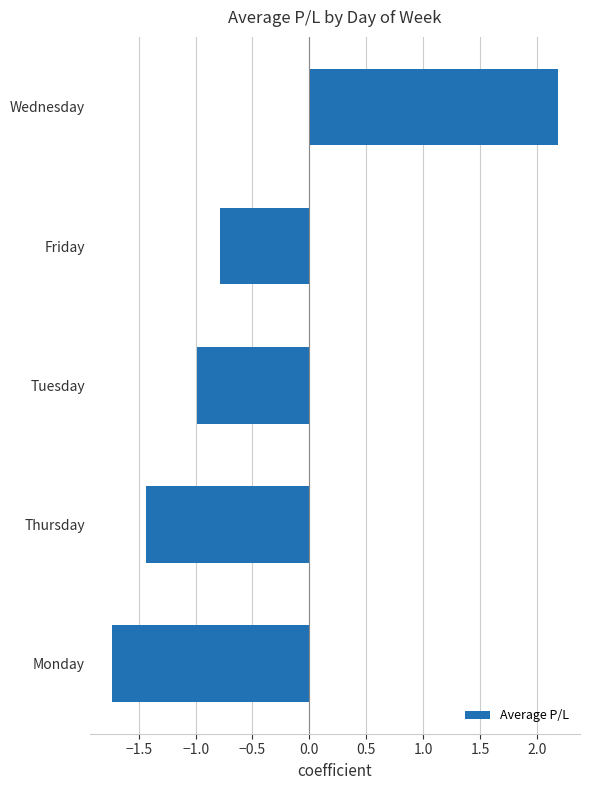

List the labels in order of value, largest first.

Wednesday, Friday, Tuesday, Thursday, Monday